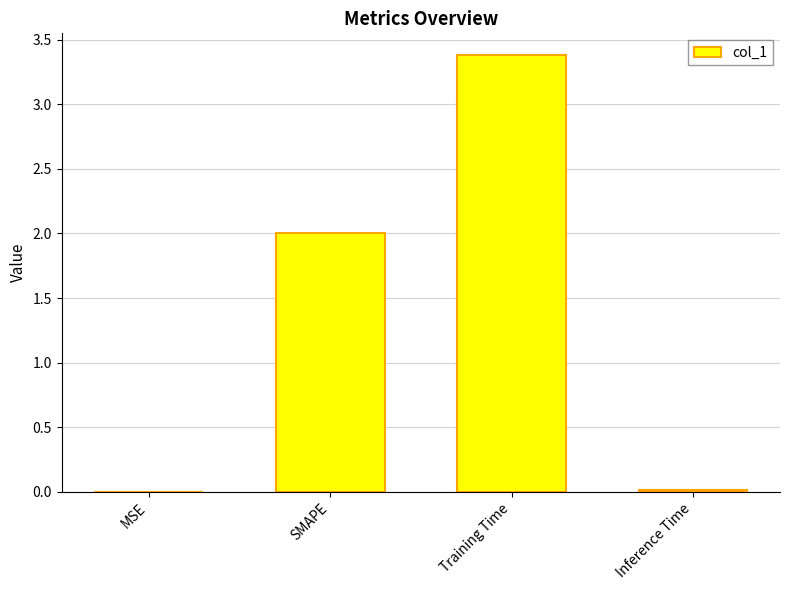

How many categories are shown in the chart?

4